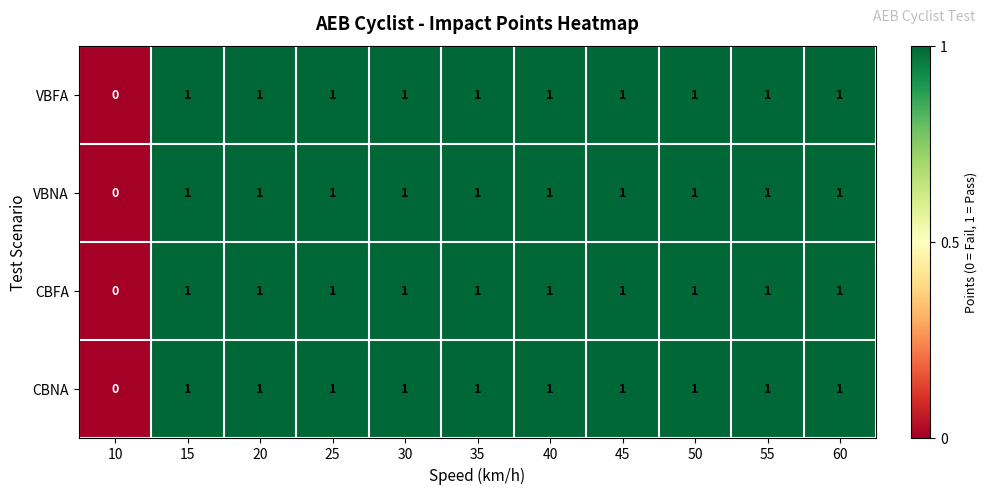

Is the value of CBNA at 10 greater than the value of VBNA at 45?

No